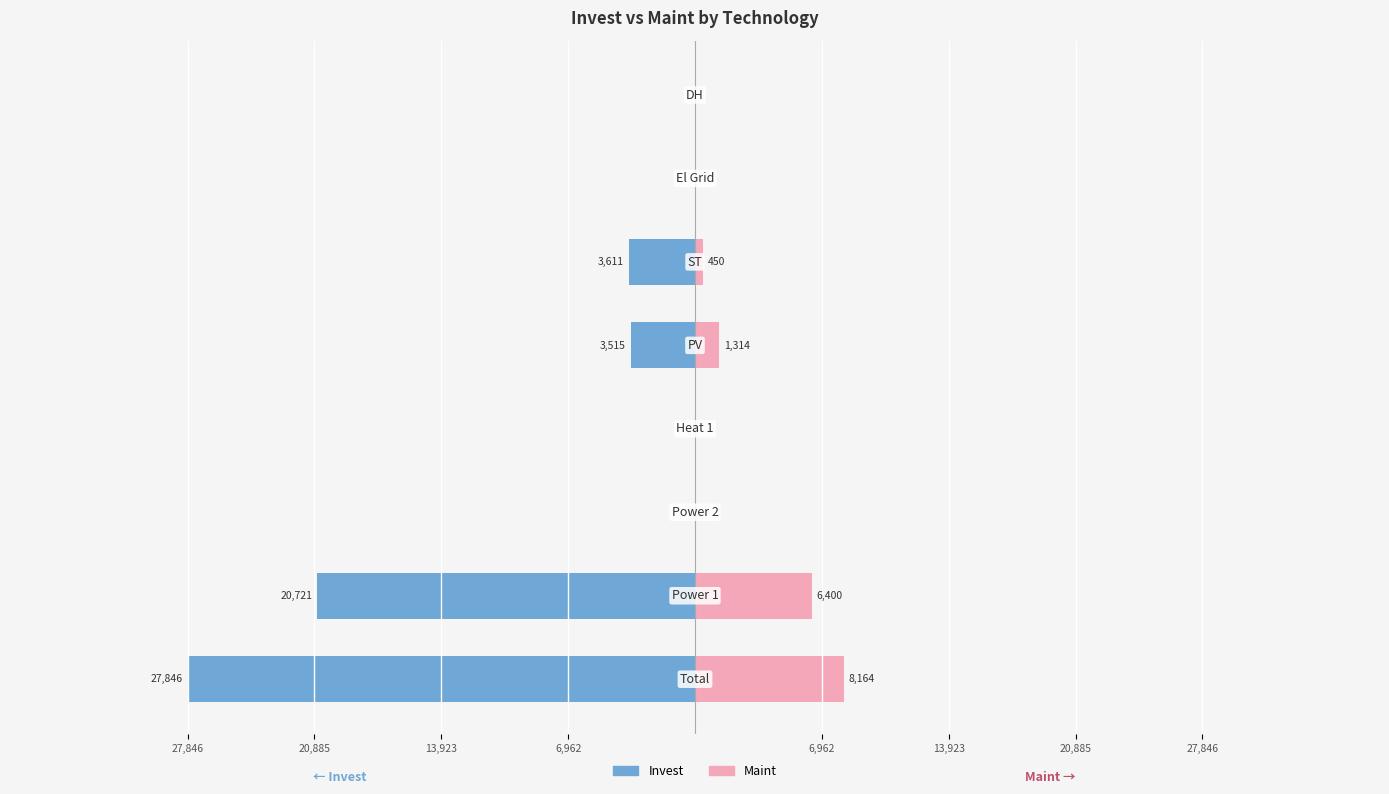

Which series changed the most between 27,846 and 6,962?

Invest